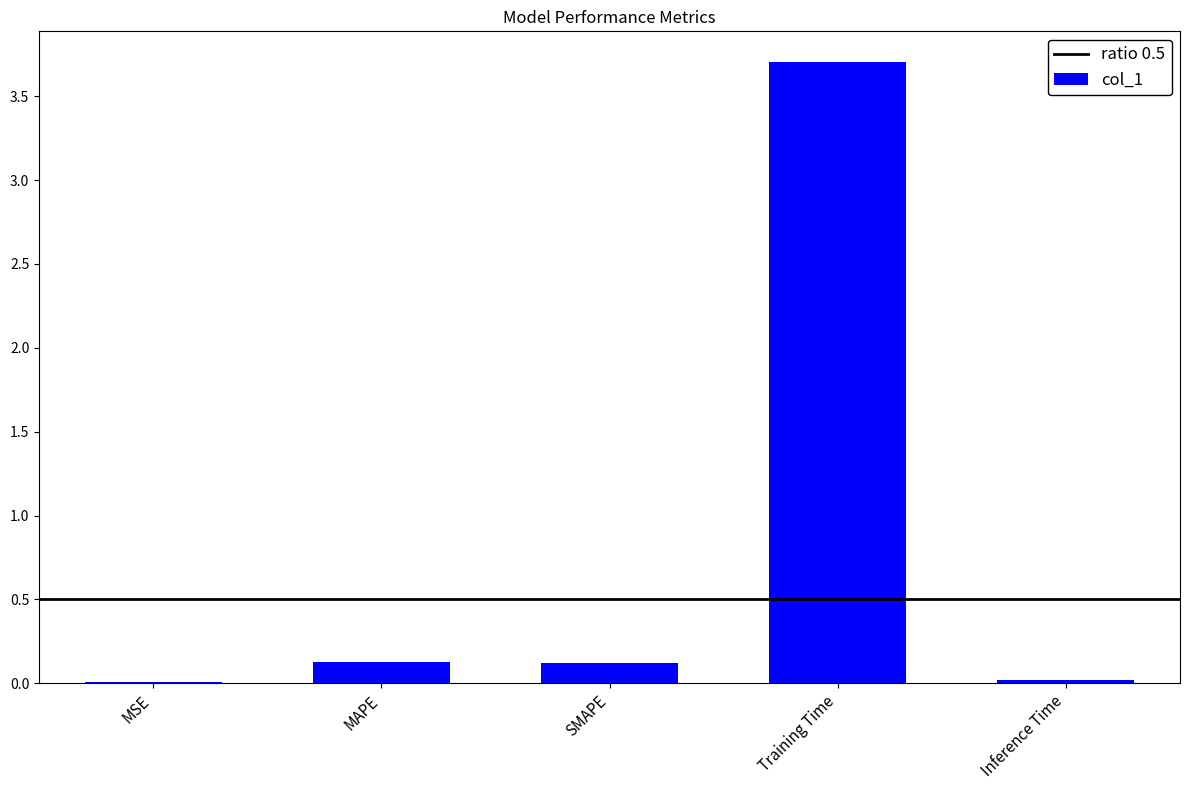

Is it true that the value at MSE is 0.0?

True